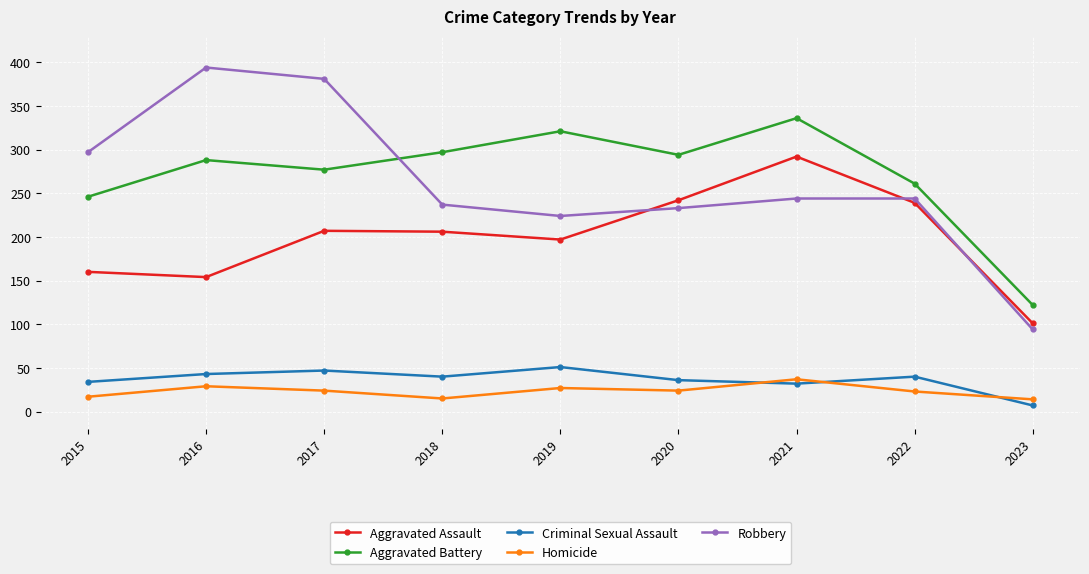

True or false: Homicide has a value of 23 at 2022.

True